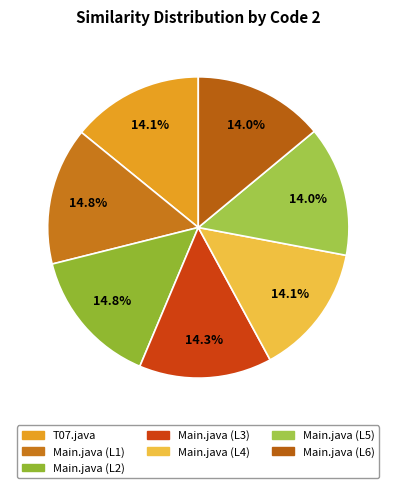

True or false: Main.java (L2) accounts for 6% of the total.

False